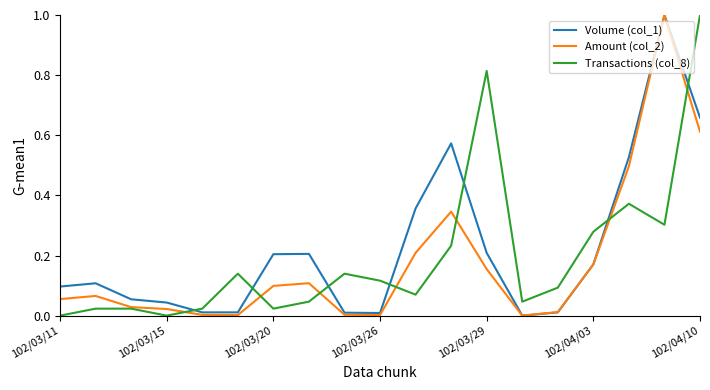

What is the highest value of the Transactions (col_8) series?

1.0